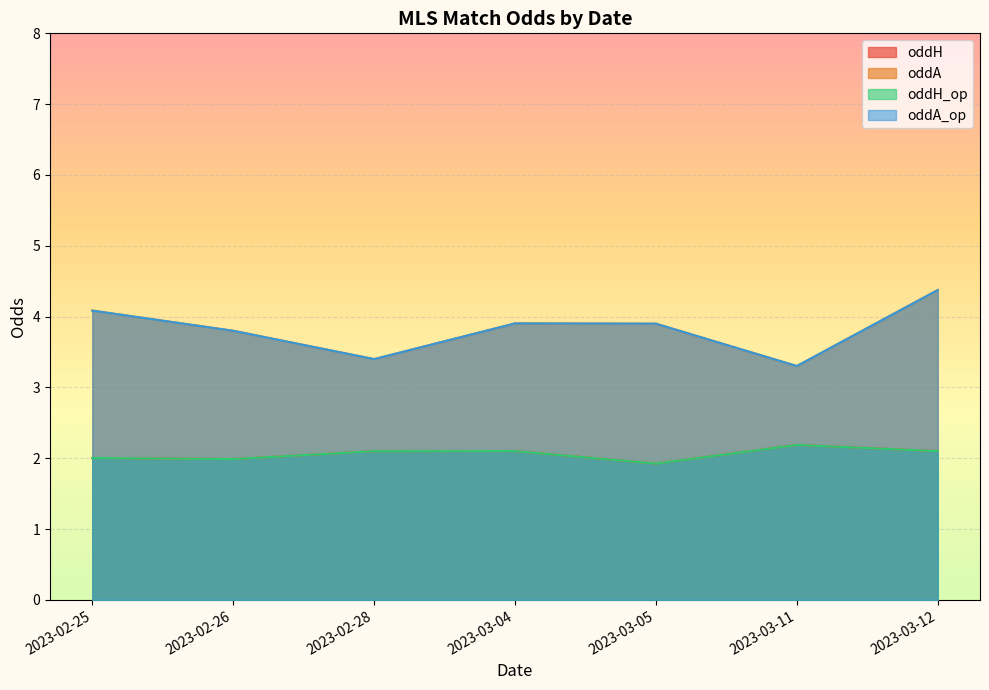

True or false: oddA and oddH intersect in this chart.

False